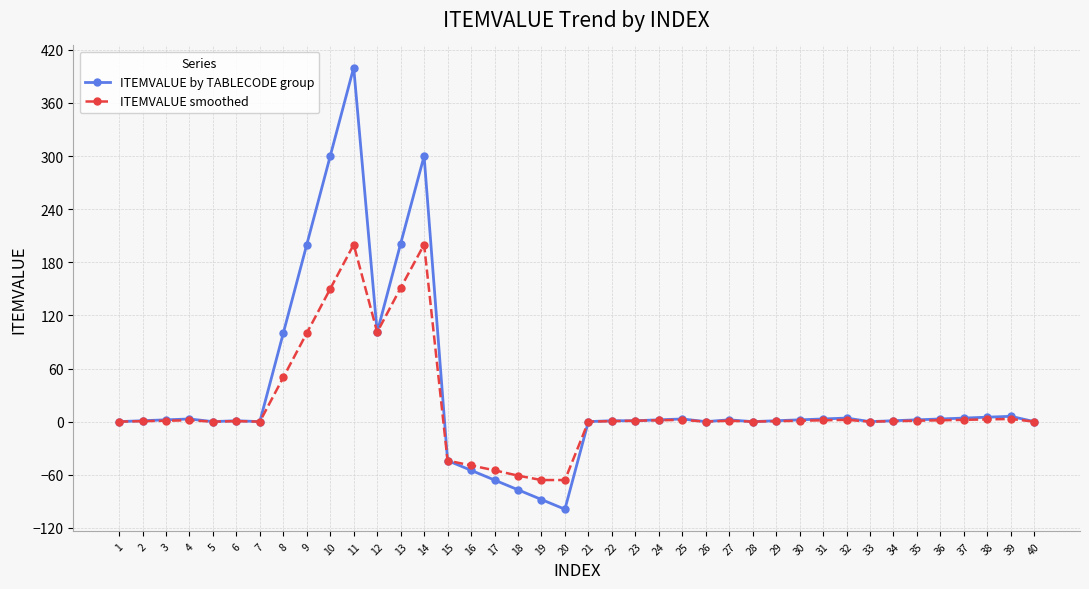

True or false: ITEMVALUE by TABLECODE group has more than 0 interior local peaks.

True